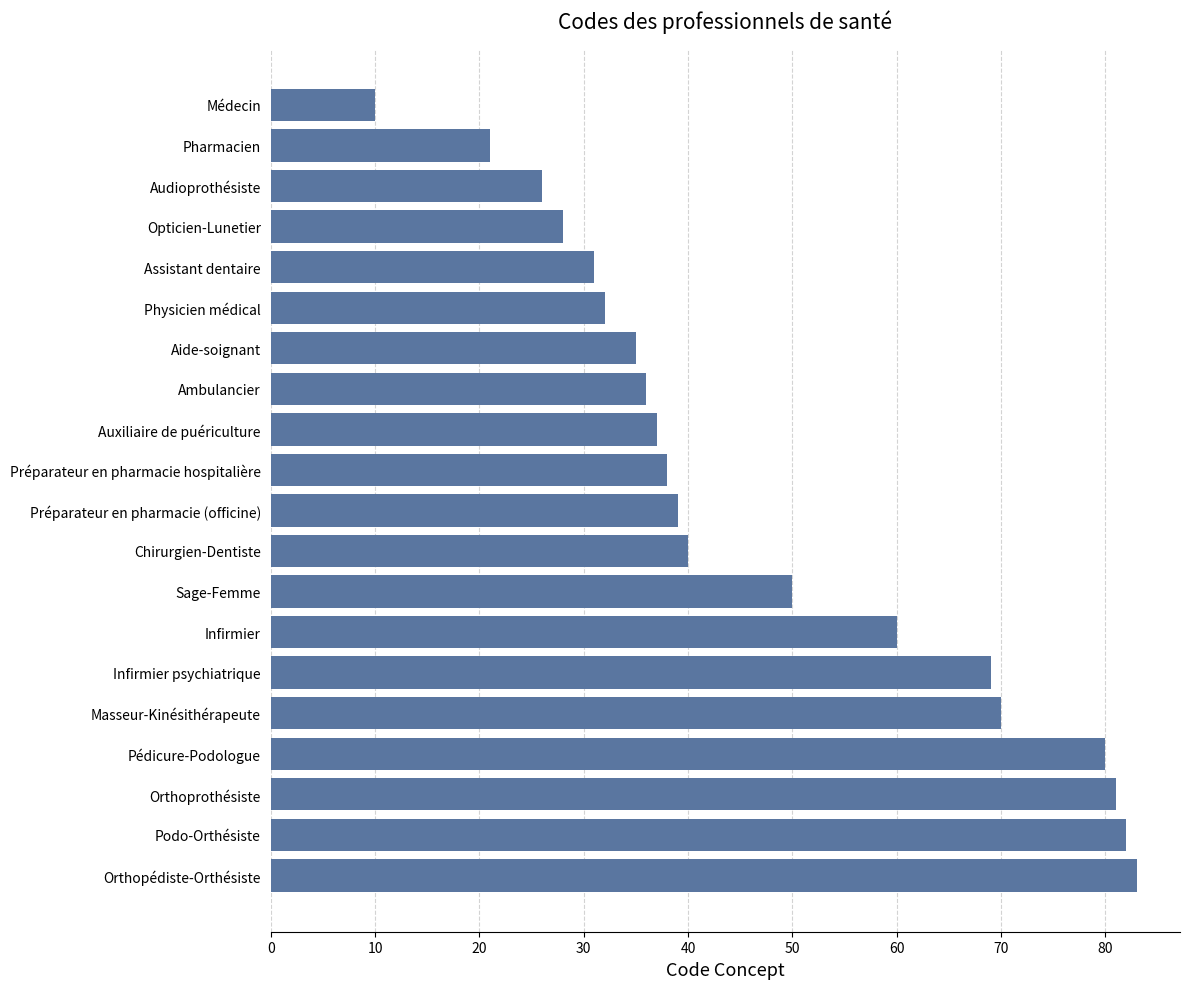

Where is the data nearest to the value 46?

Sage-Femme